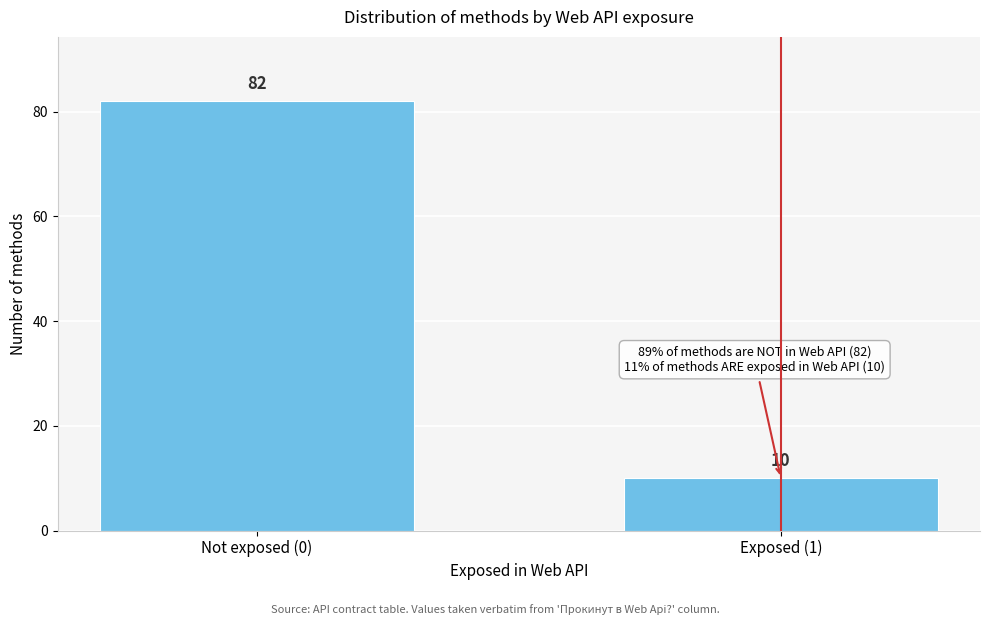

Reading left to right, what are all the values shown in this chart?

Not exposed (0)=82	Exposed (1)=10